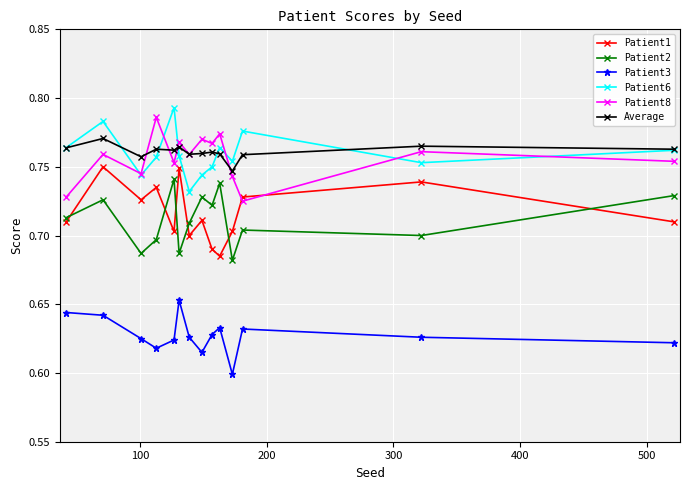

True or false: Patient3 and Average cross at least once.

False